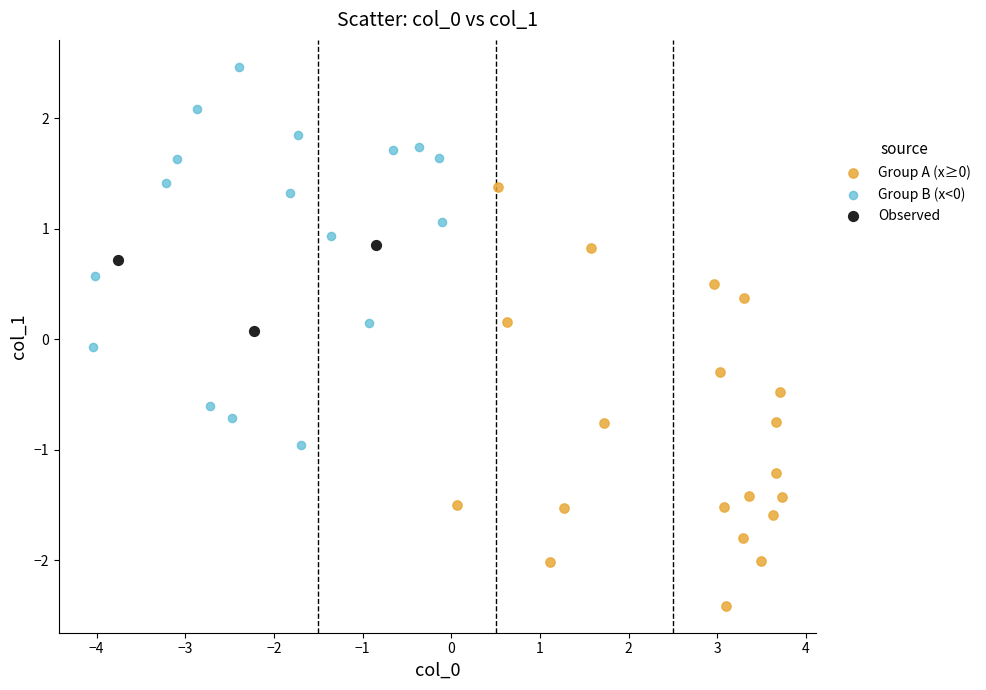

Which series has the largest Y range (max minus min)?

Group A (x≥0)